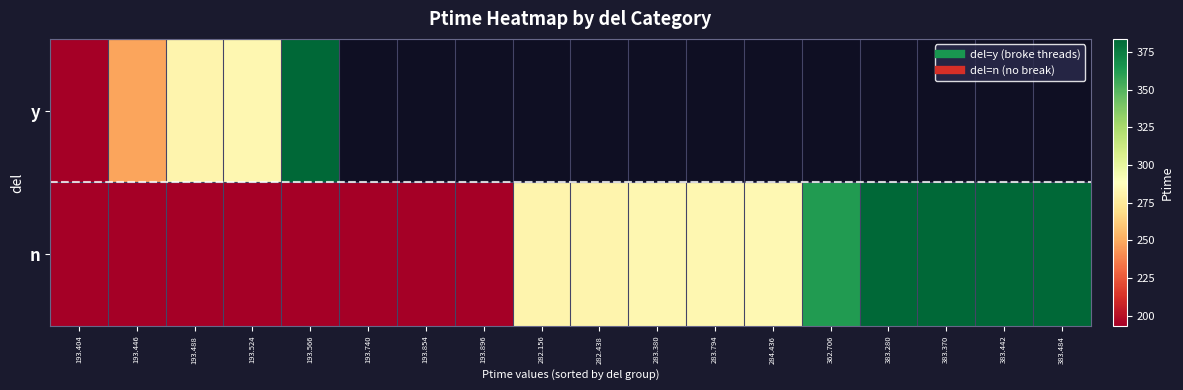

At which label is y closest to 288?

193.524